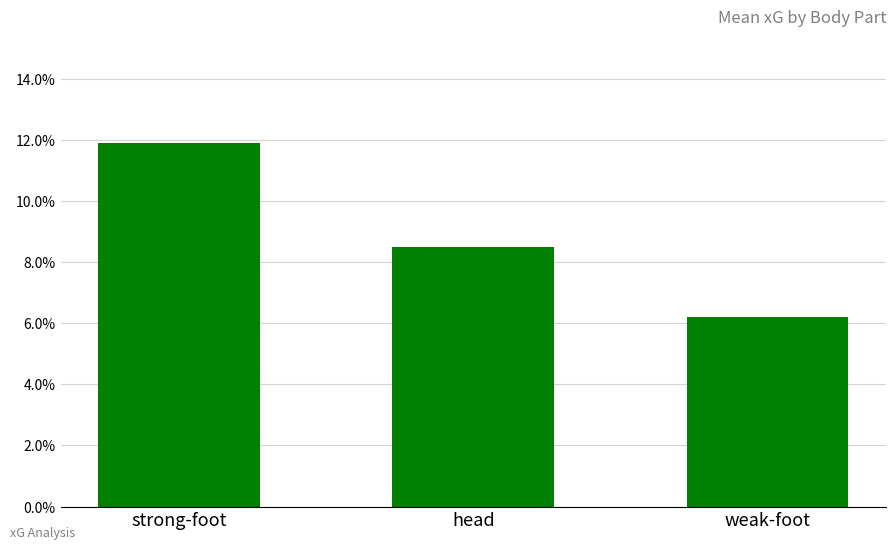

Are the bars horizontal?

No